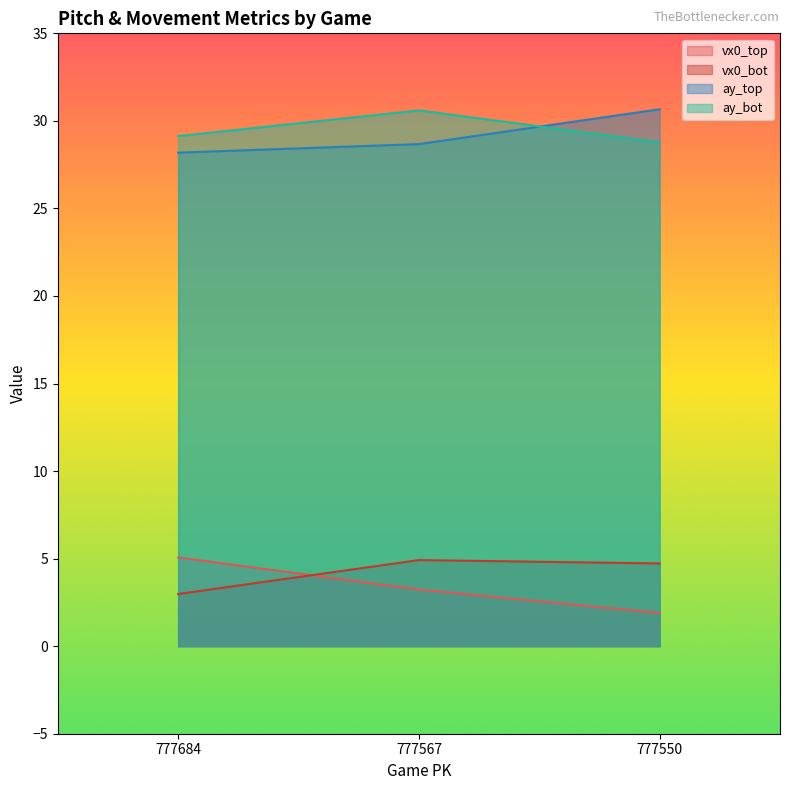

True or false: ay_top has a value of 38.6 at 777684.

False